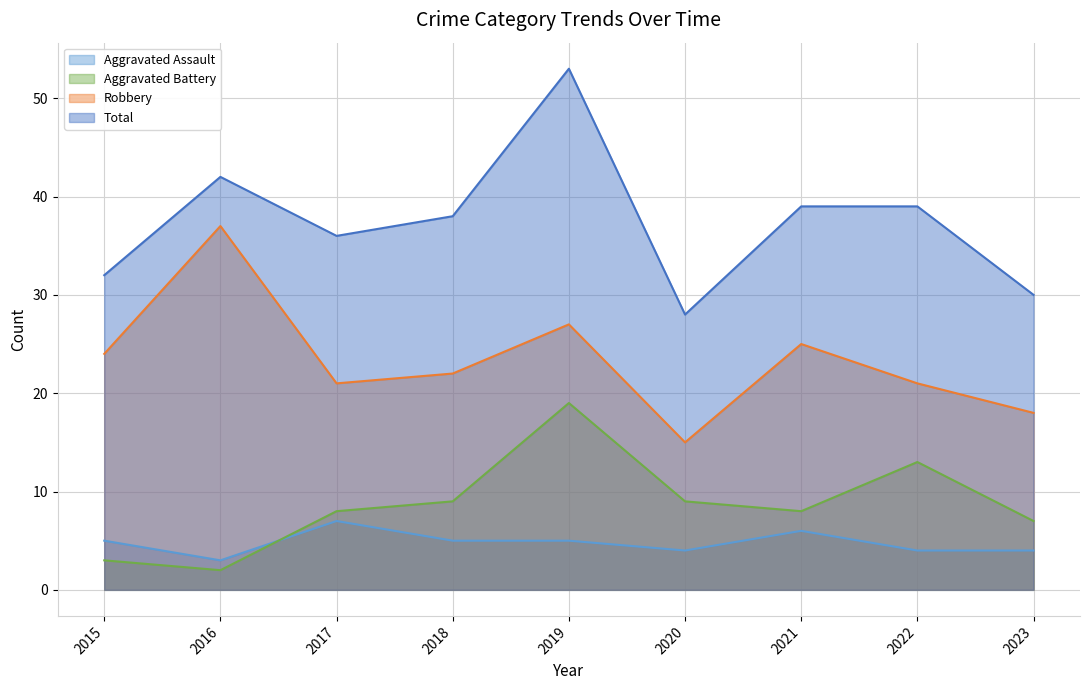

How many distinct data groups are displayed?

4